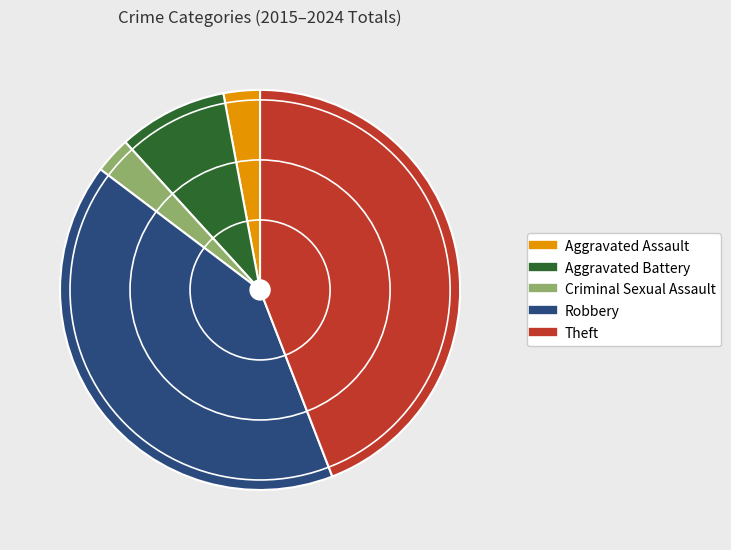

Between Aggravated Assault and Aggravated Battery, which is larger?

Aggravated Battery